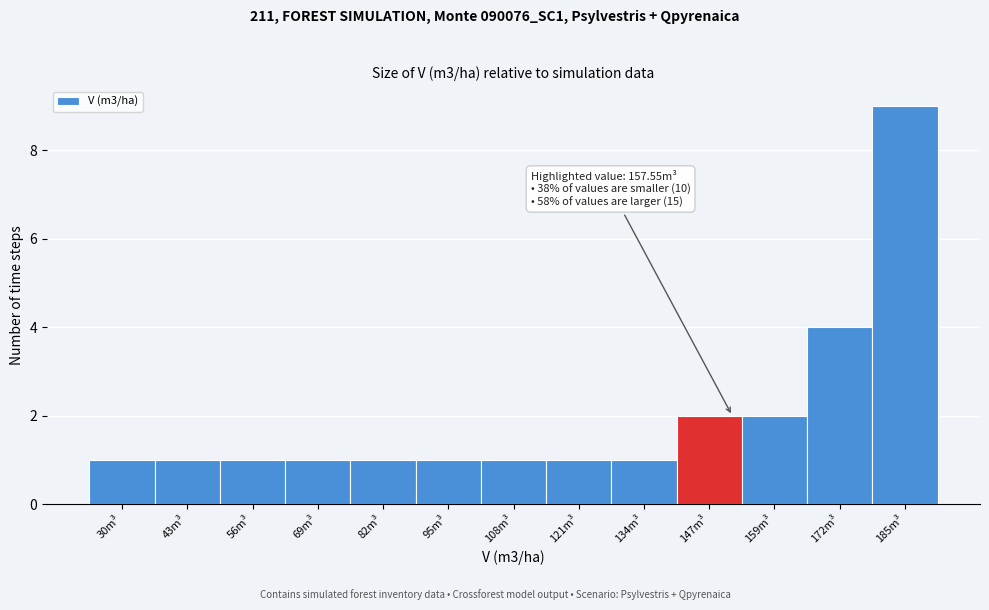

Reading right to left, list all the values displayed in this chart.

185m³=9	172m³=4	159m³=2	147m³=2	134m³=1	121m³=1	108m³=1	95m³=1	82m³=1	69m³=1	56m³=1	43m³=1	30m³=1